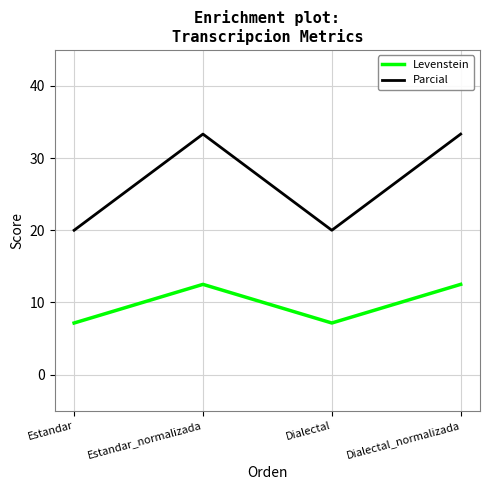

What is the smallest value displayed?

7.1